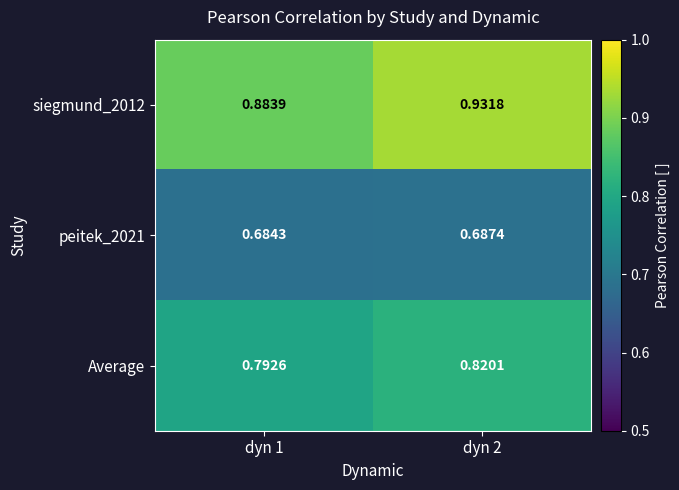

What is the difference between the highest and lowest values at dyn 1?

0.2